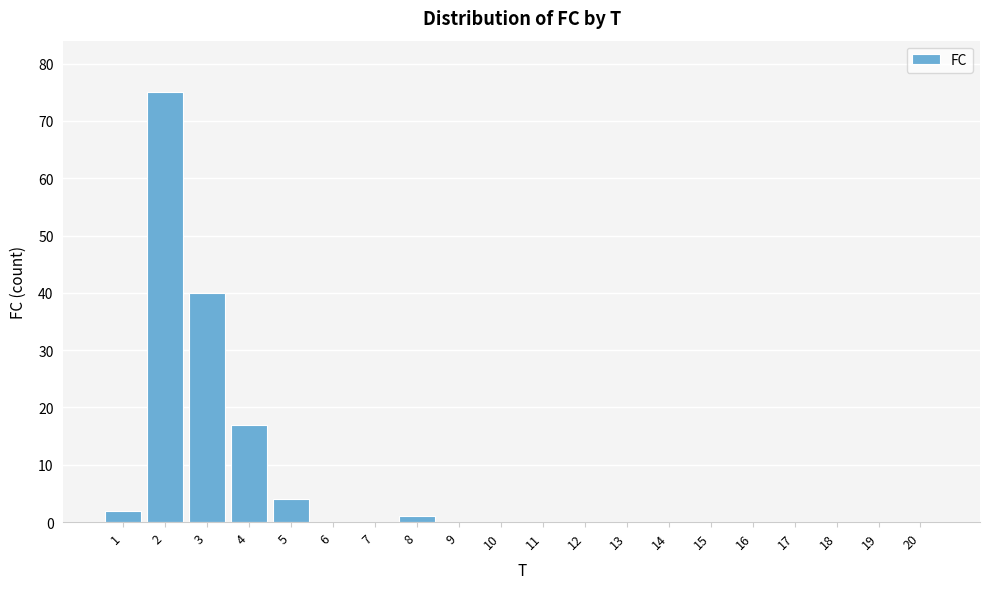

Reading right to left, transcribe all the data shown in this chart.

20=0	19=0	18=0	17=0	16=0	15=0	14=0	13=0	12=0	11=0	10=0	9=0	8=1	7=0	6=0	5=4	4=17	3=40	2=75	1=2